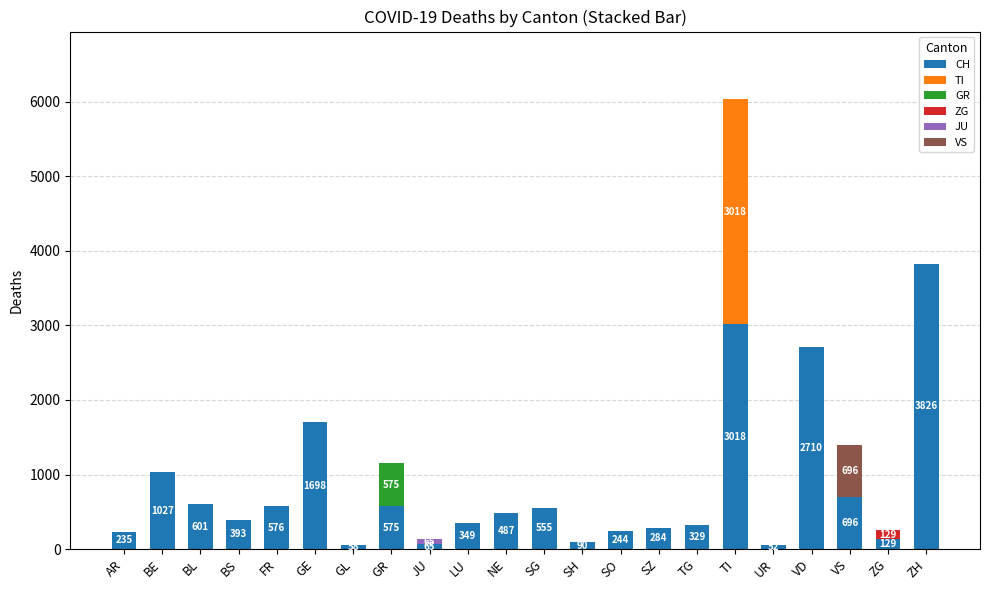

Does the chart contain stacked bars?

Yes